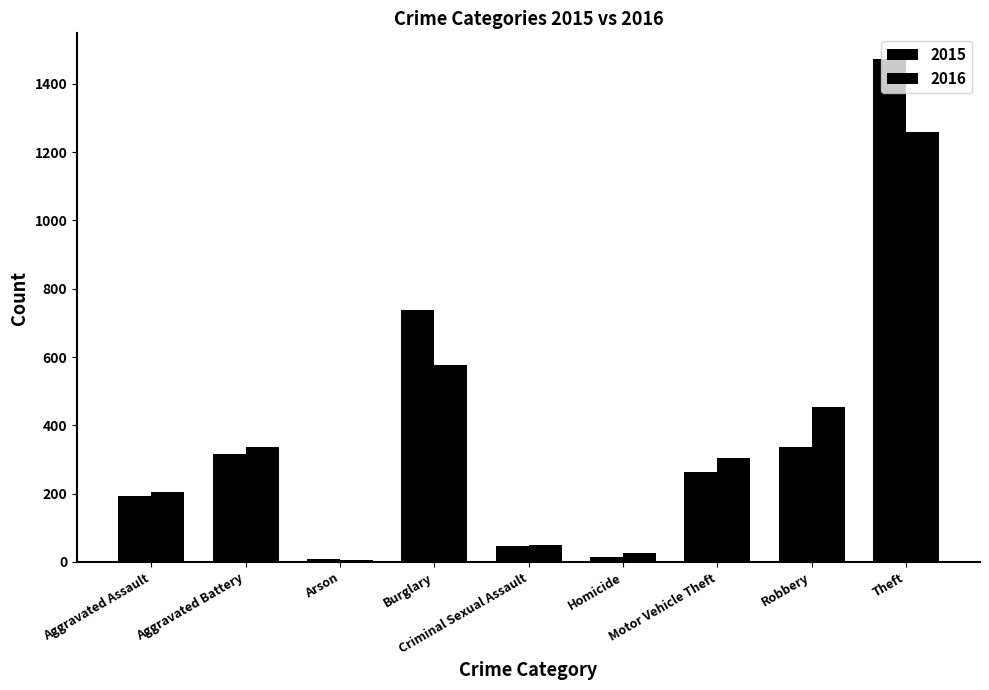

At which label does 2015 reach its minimum?

Arson